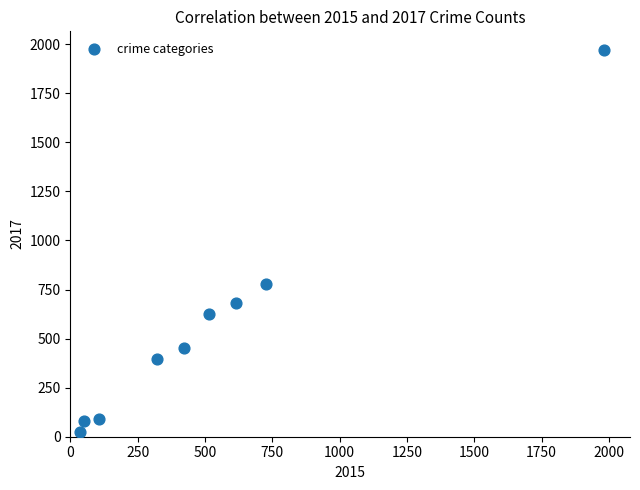

What is the average X value?

530